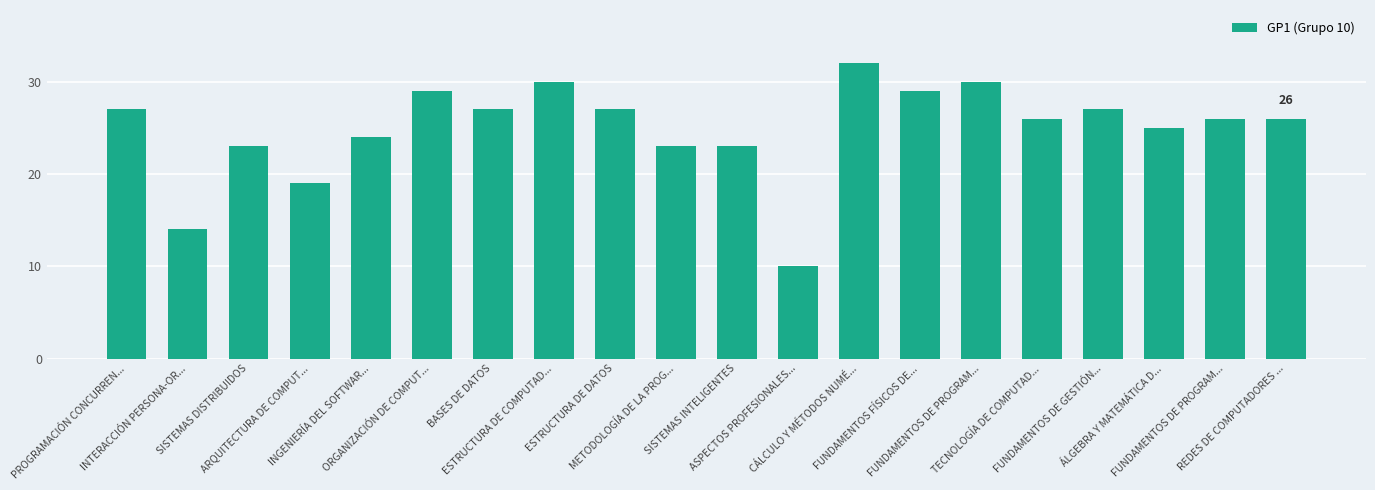

Does the chart contain any negative values?

No